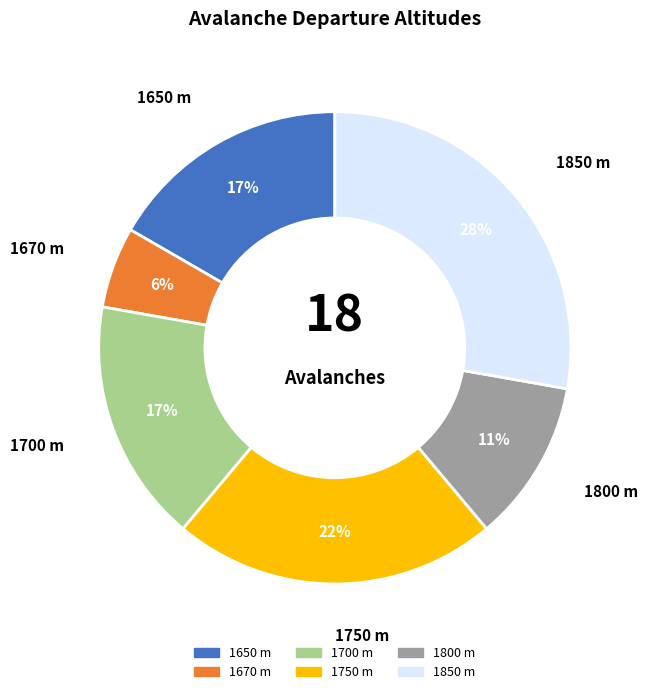

How many segments does this pie chart have?

6